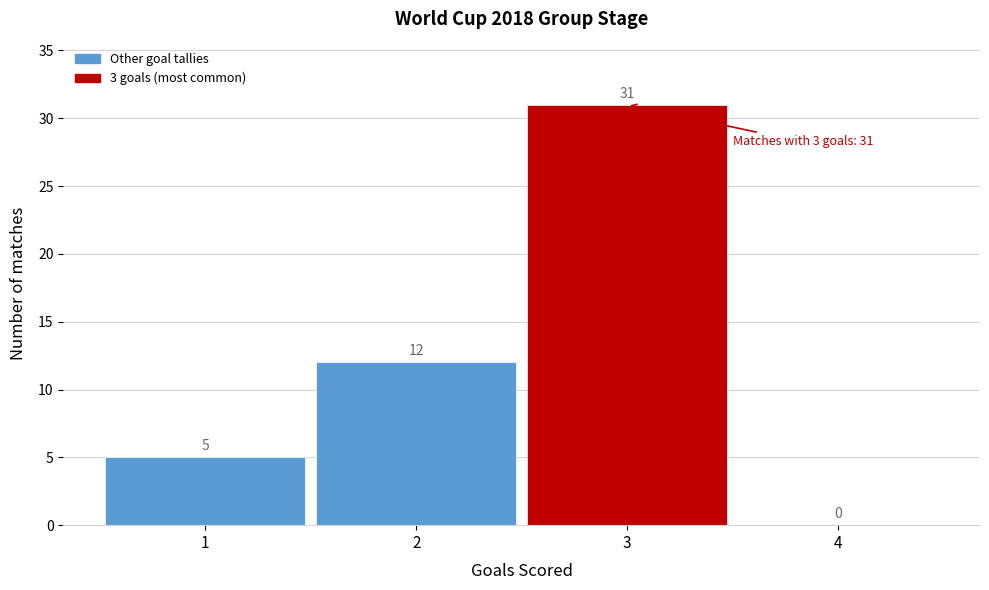

Which range on the x-axis has the tallest bar?

2.5 to 3.5